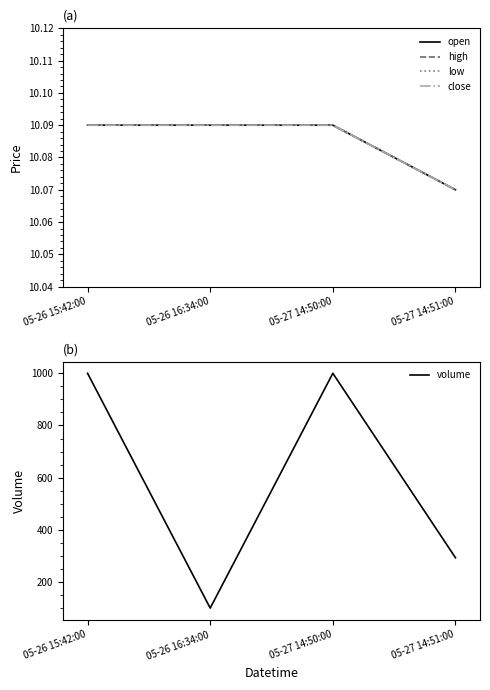

What are all the series names shown in the legend?

open, high, low, close, volume